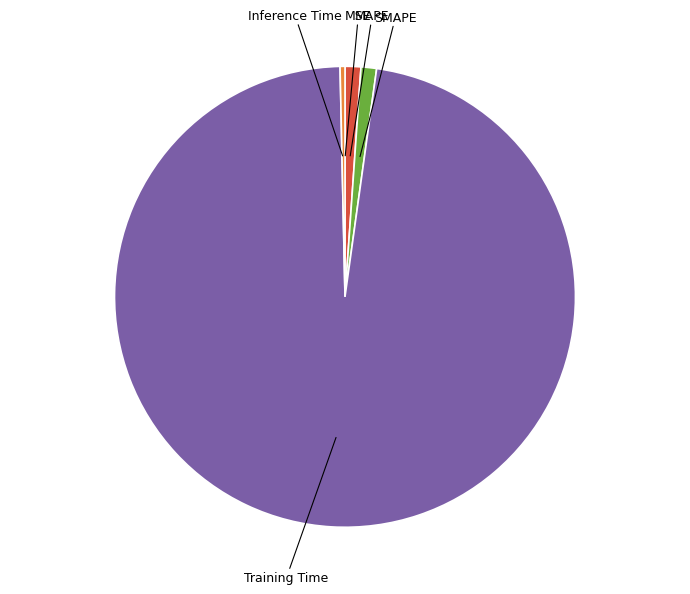

Is there any slice that represents more than half of the pie?

Yes